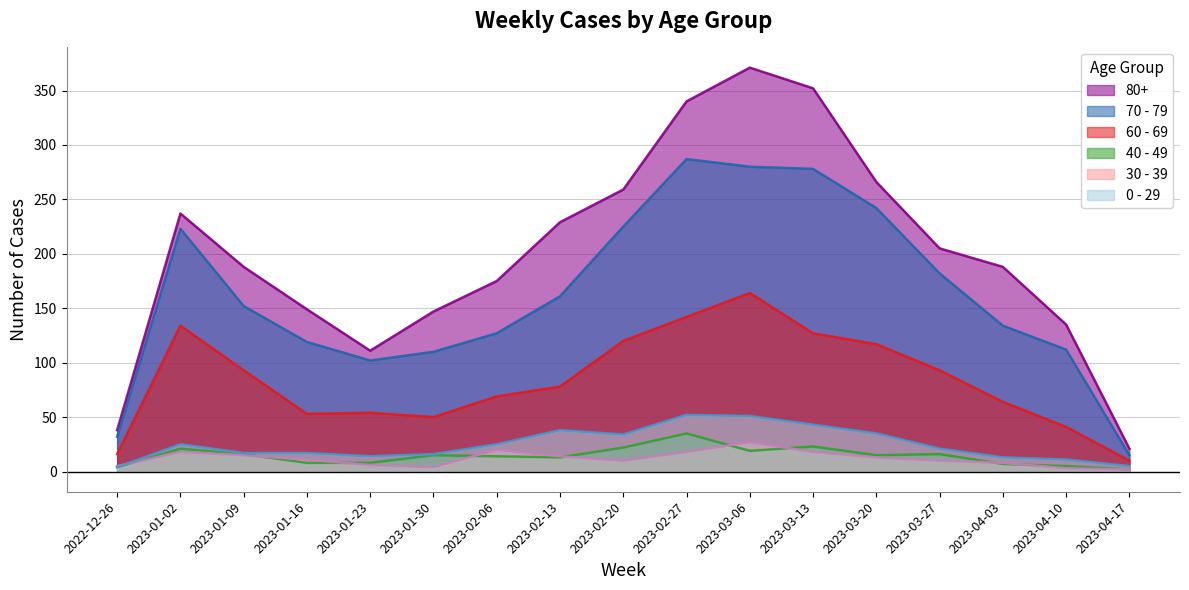

Which has a higher value, 2023-03-27 or 2023-02-20?

2023-02-20